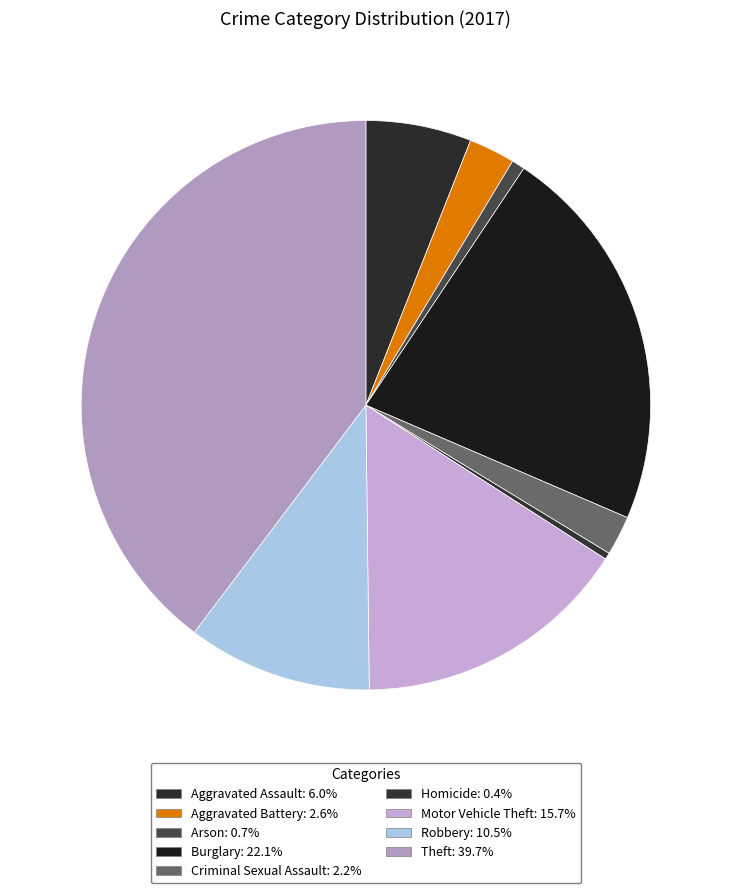

Which slice is the largest?

Theft